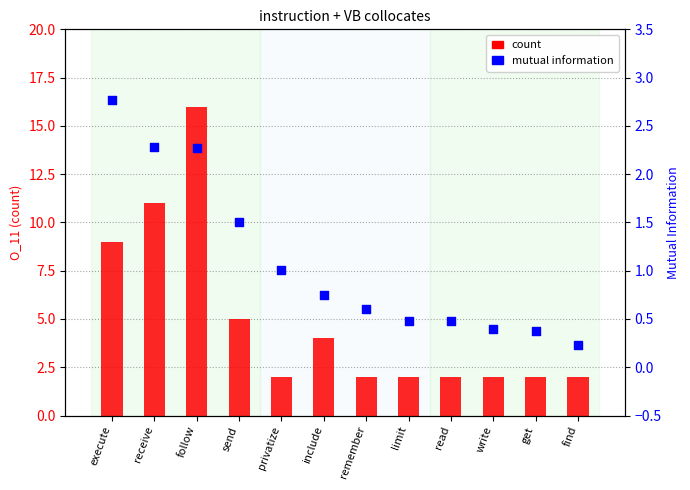

What is the total value across all series at read?

2.5